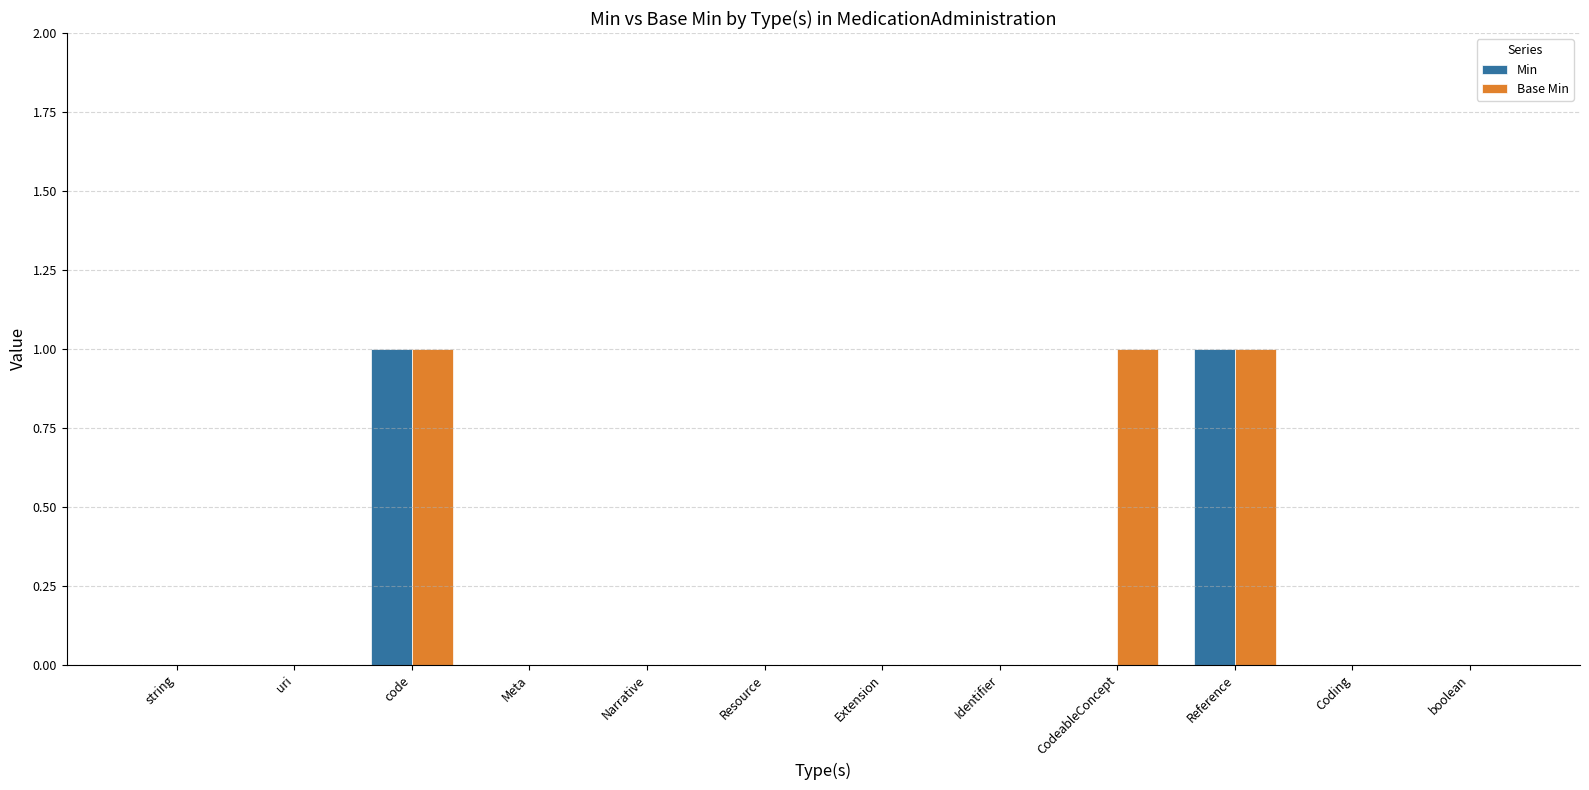

True or false: Base Min has a value of 1 at Extension.

False